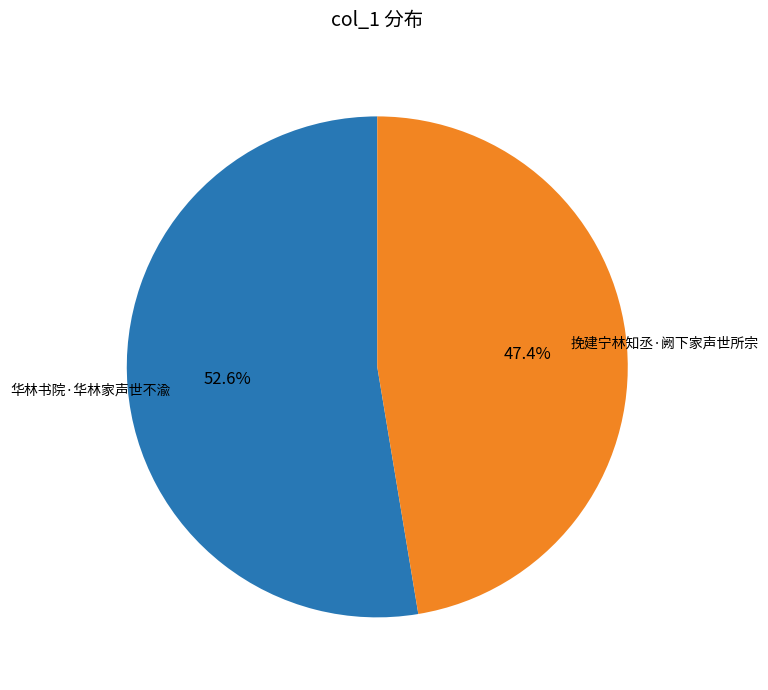

Is there any slice that represents more than half of the pie?

Yes